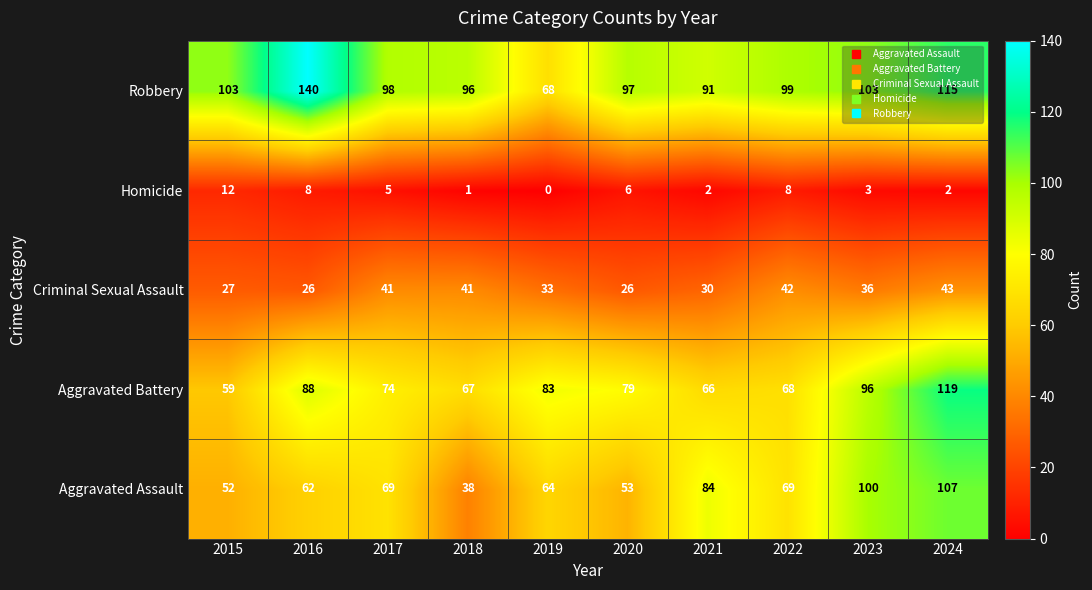

Rank the series at 2023 from lowest to highest value.

Homicide, Criminal Sexual Assault, Aggravated Battery, Aggravated Assault, Robbery